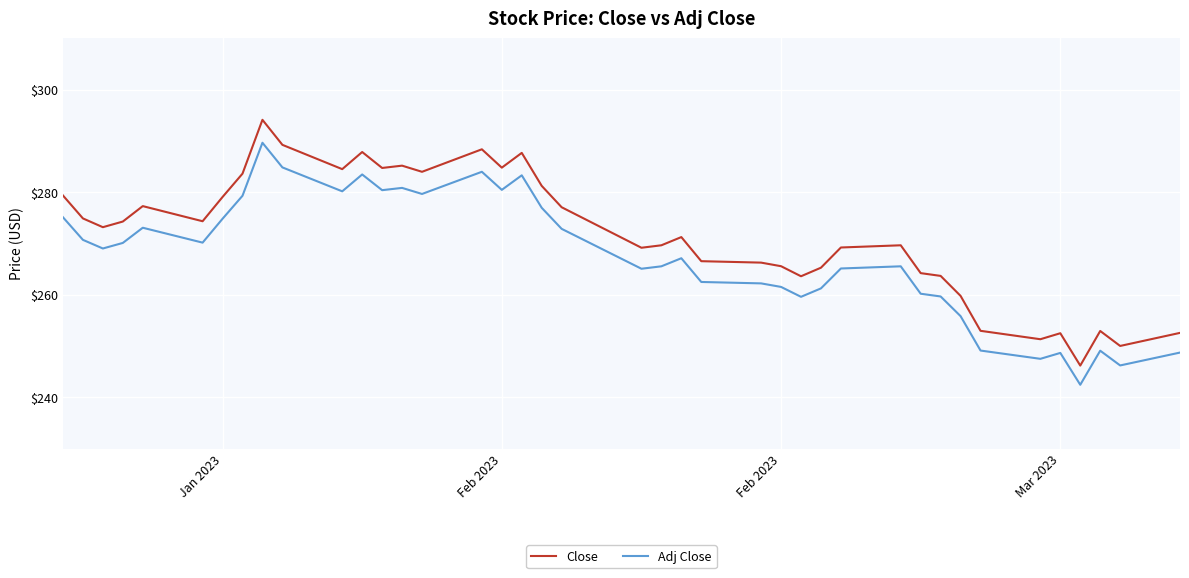

Which series has the widest spread of values?

Close